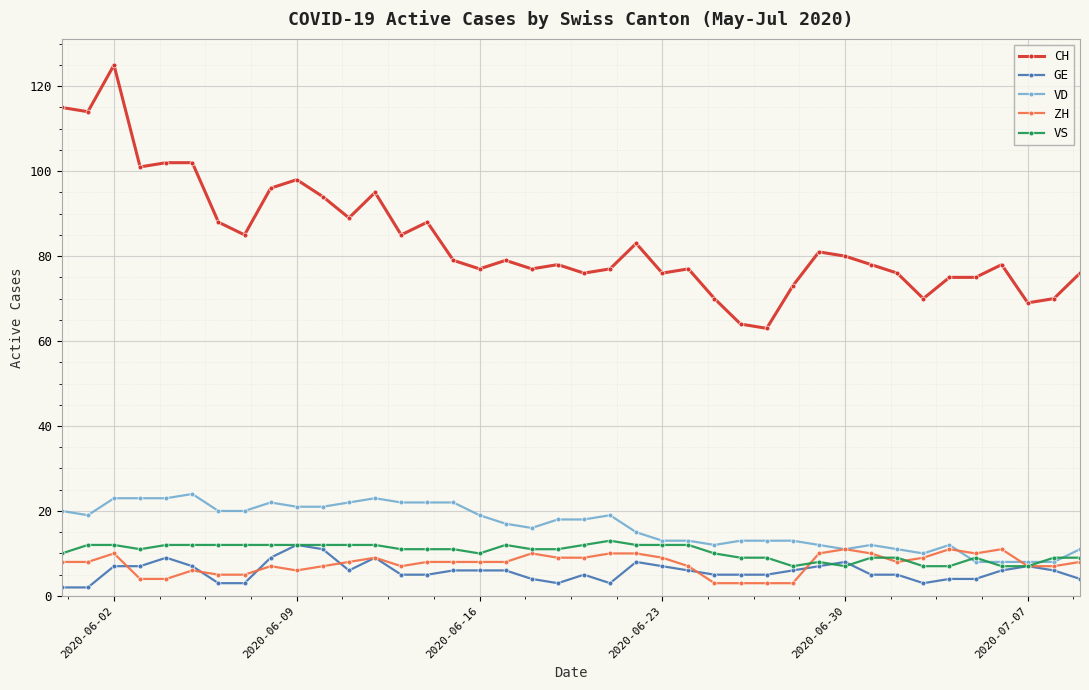

What is the average value of the ZH series?

8